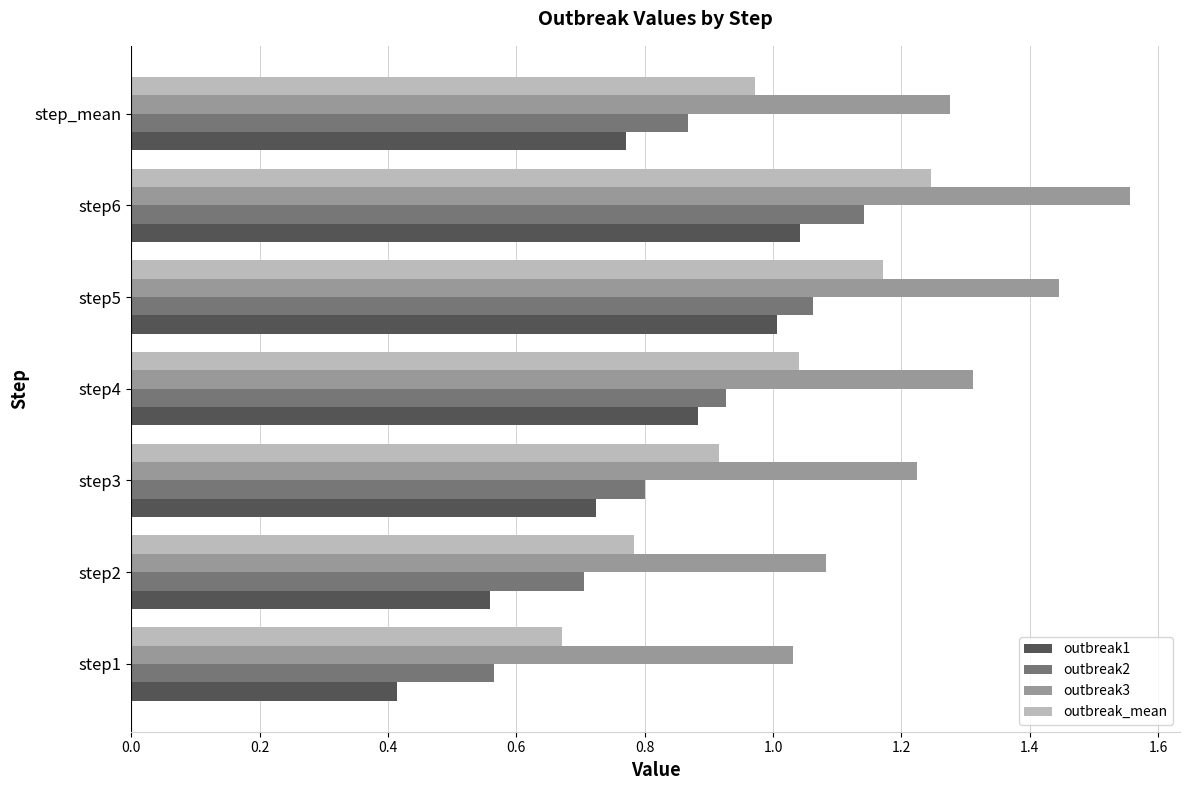

Rank the categories by outbreak1 value from lowest to highest.

step1, step2, step3, step_mean, step4, step5, step6